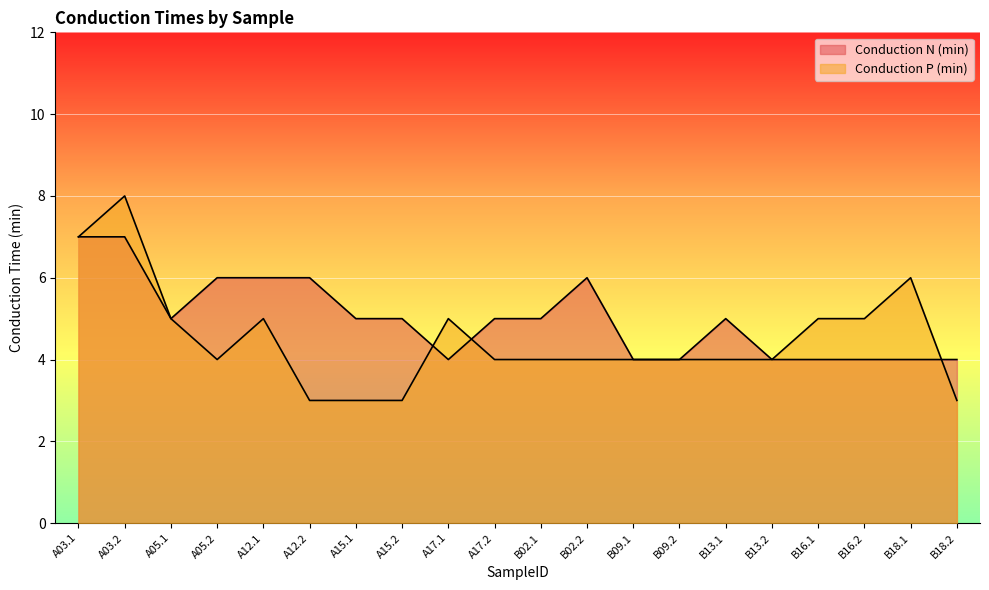

Reading left to right, list all the values displayed in this chart.

Conduction N (min): A03.1=7	A03.2=7	A05.1=5	A05.2=6	A12.1=6	A12.2=6	A15.1=5	A15.2=5	A17.1=4	A17.2=5	B02.1=5	B02.2=6	B09.1=4	B09.2=4	B13.1=5	B13.2=4	B16.1=4	B16.2=4	B18.1=4	B18.2=4
Conduction P (min): A03.1=7	A03.2=8	A05.1=5	A05.2=4	A12.1=5	A12.2=3	A15.1=3	A15.2=3	A17.1=5	A17.2=4	B02.1=4	B02.2=4	B09.1=4	B09.2=4	B13.1=4	B13.2=4	B16.1=5	B16.2=5	B18.1=6	B18.2=3